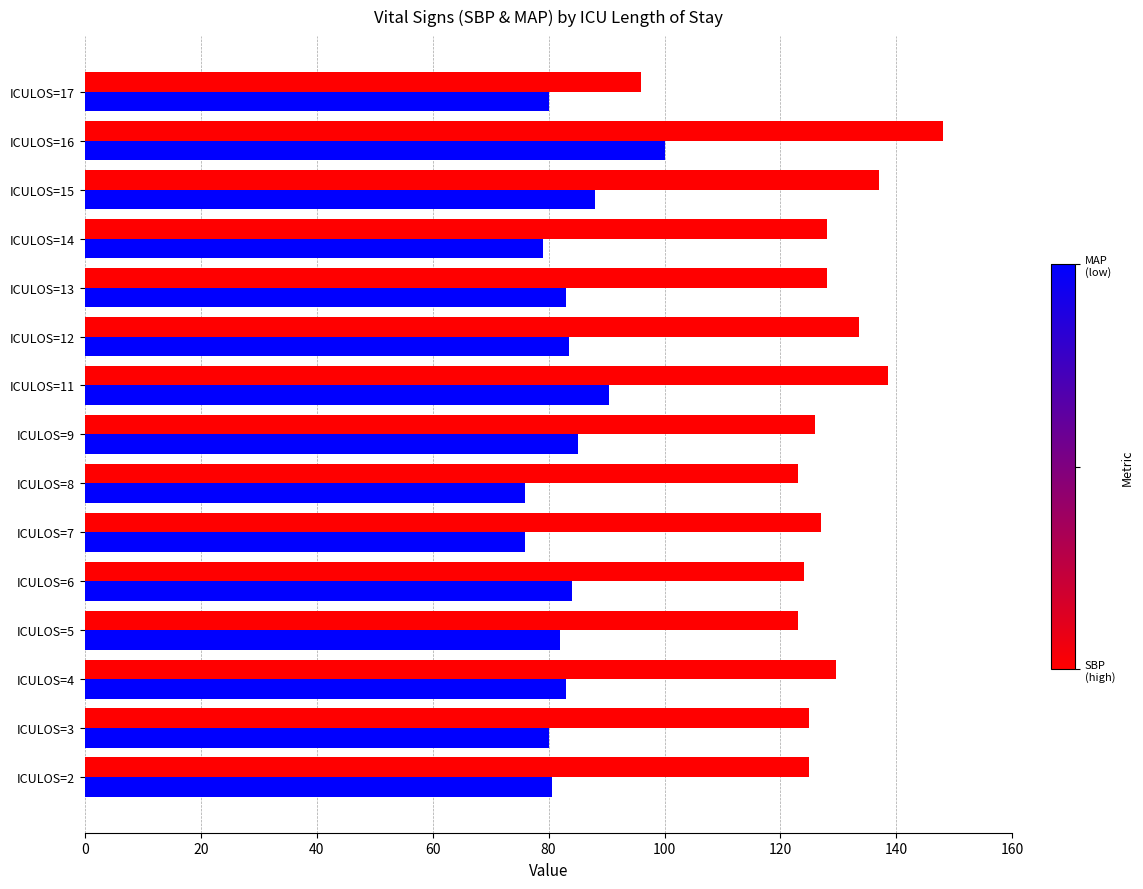

At which category is the sum across all series the highest?

ICULOS=16